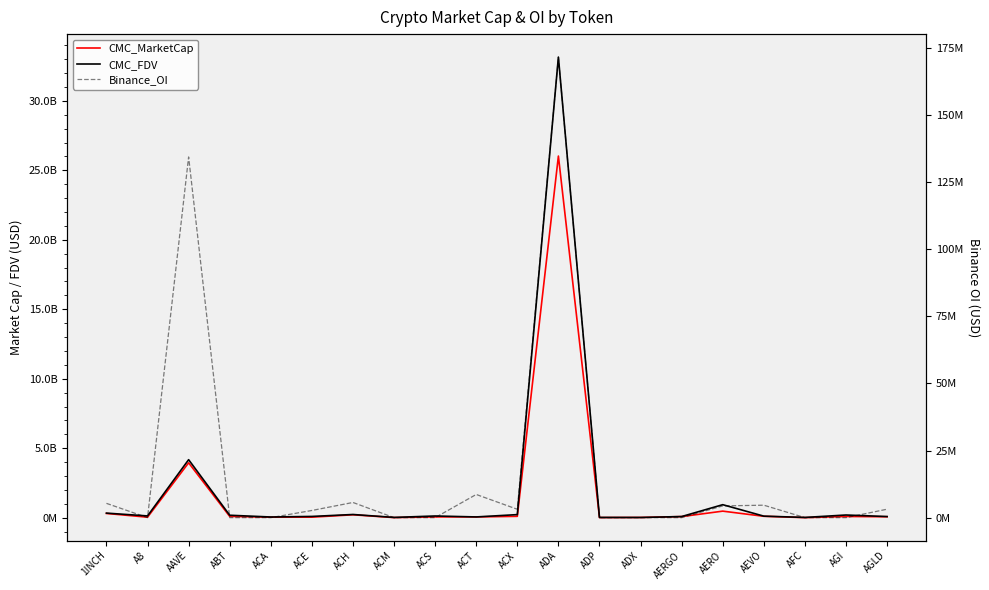

Rank the categories by CMC_FDV value from lowest to highest.

ADX, AFC, ADP, ACM, ACA, ACT, AGLD, AERGO, ACE, AEVO, ACS, A8, ABT, AGI, ACX, ACH, 1INCH, AERO, AAVE, ADA